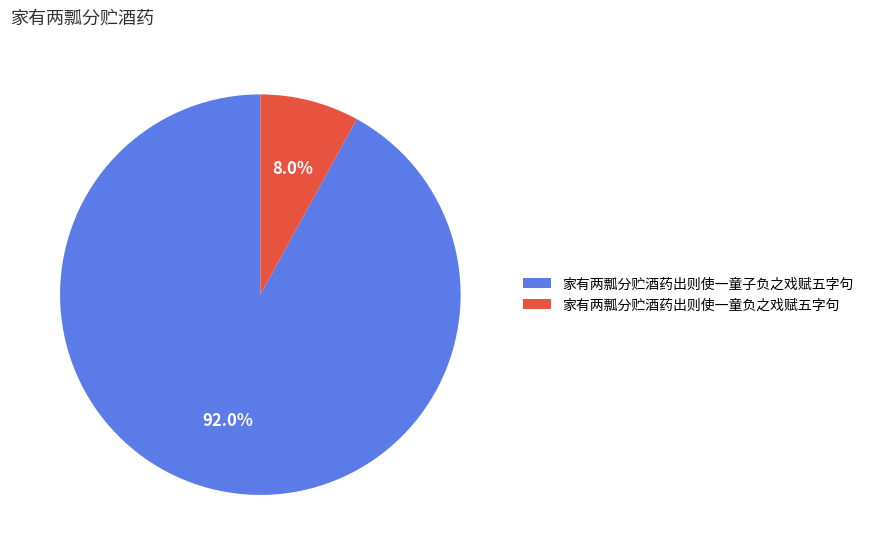

To the nearest percent, what is the difference between the largest and smallest slice percentages?

84%